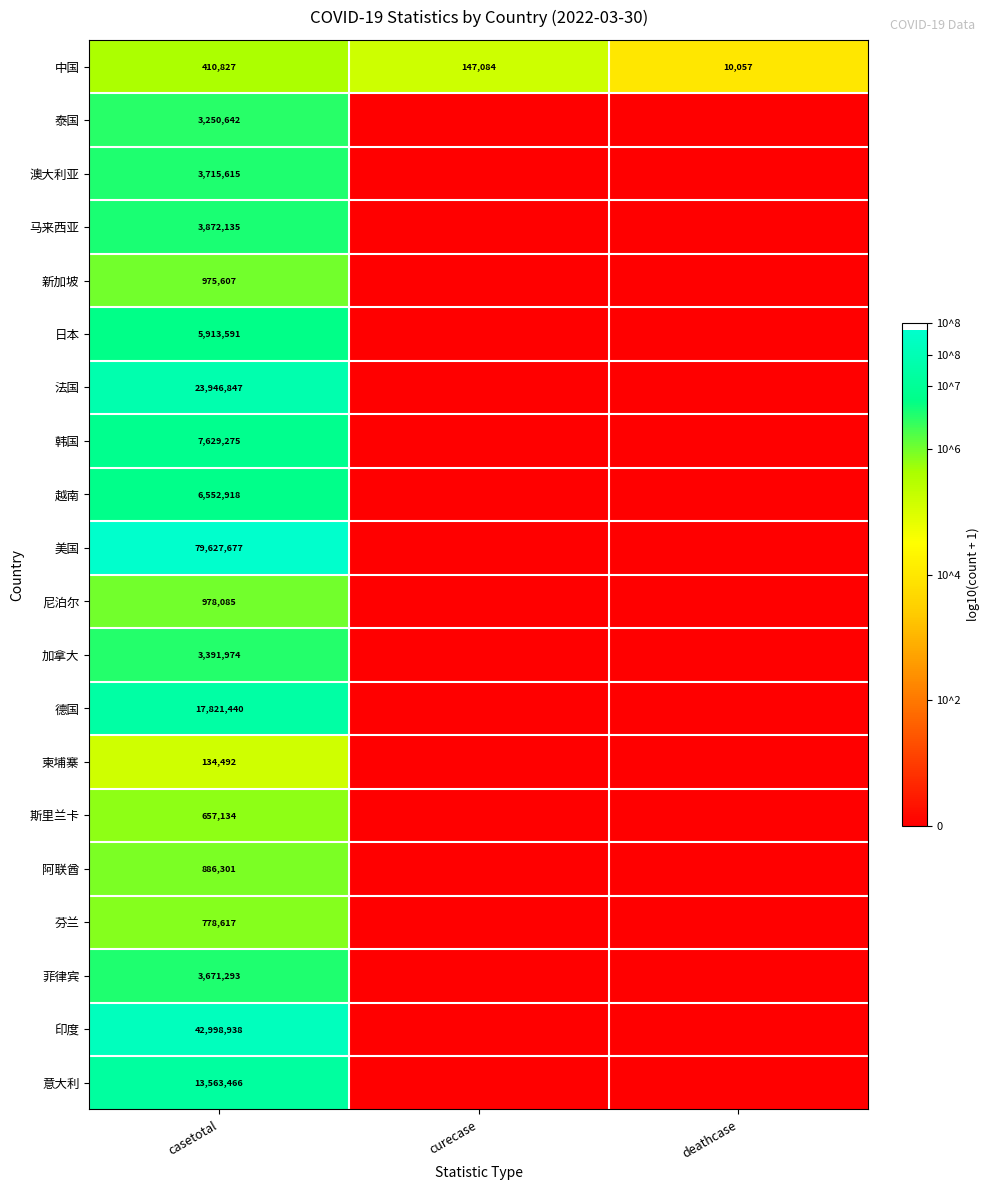

What is the difference between the maximum and minimum values in the 中国 series?

400770